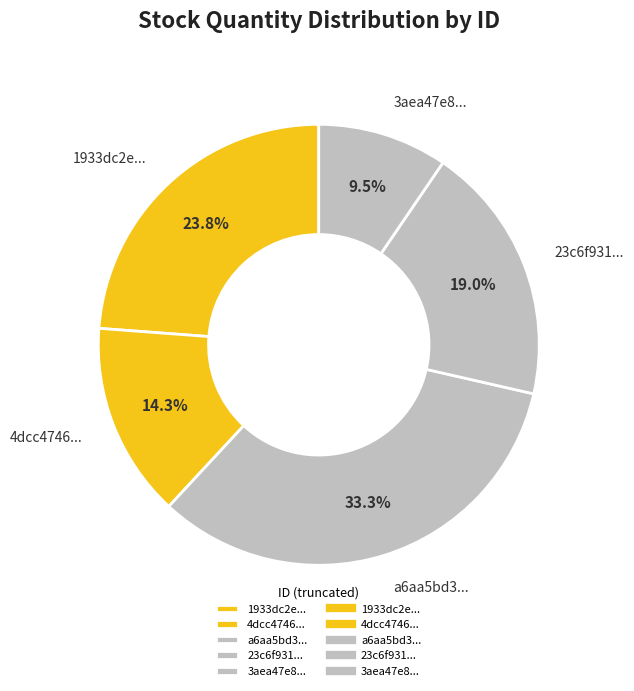

What is the total percentage of 4dcc4746... and 3aea47e8...?

23.8%